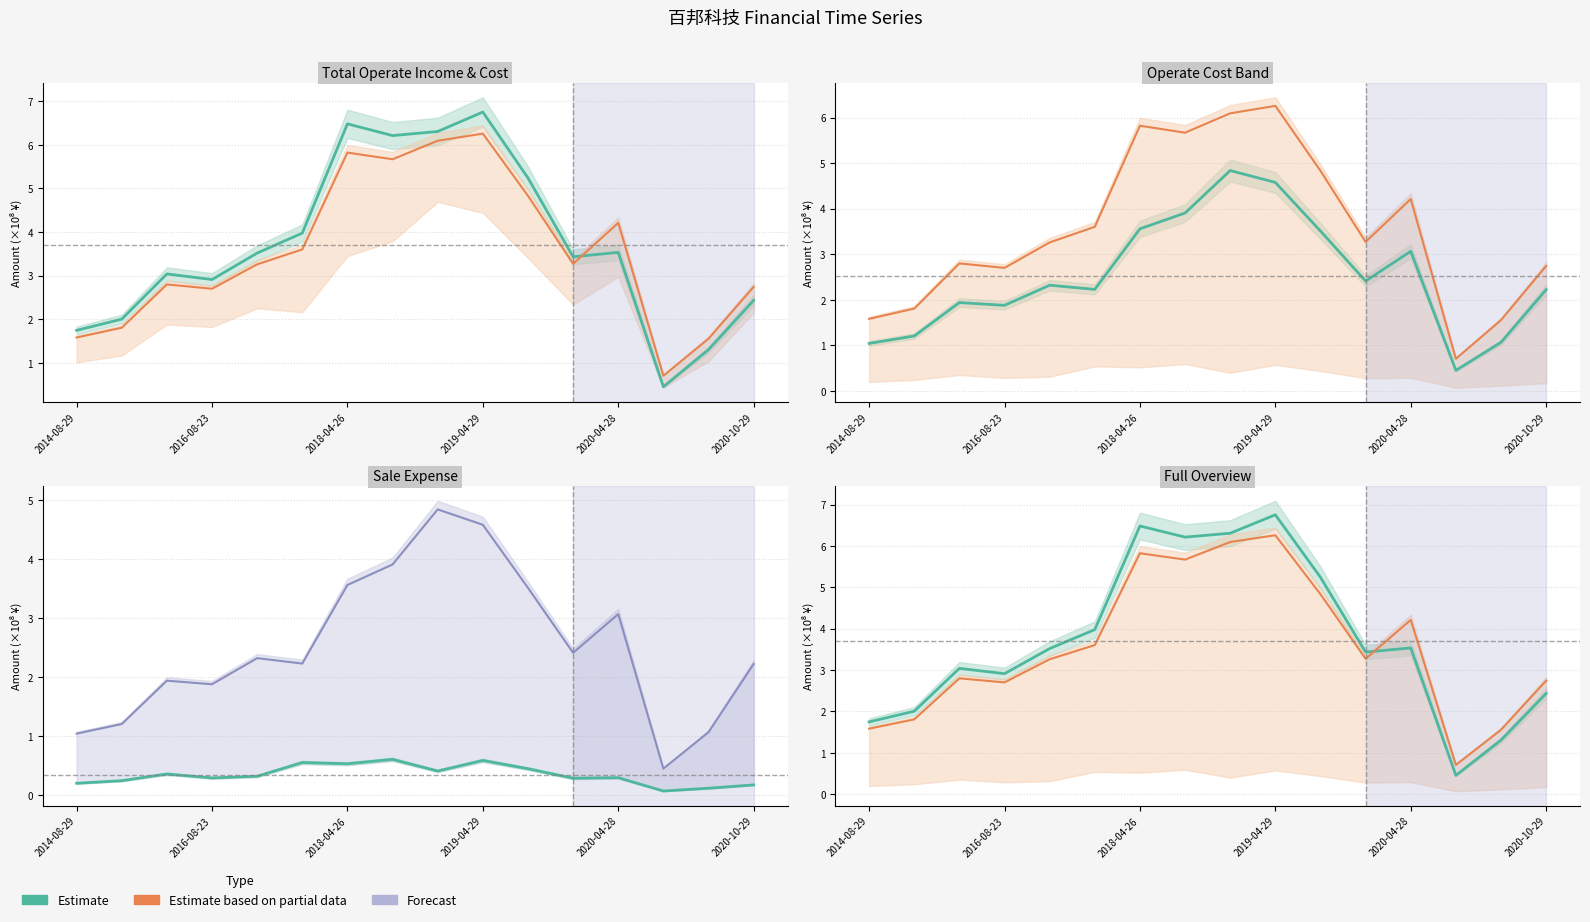

True or false: Total Operate Income has a value of 3.5 at 2020-04-28.

True